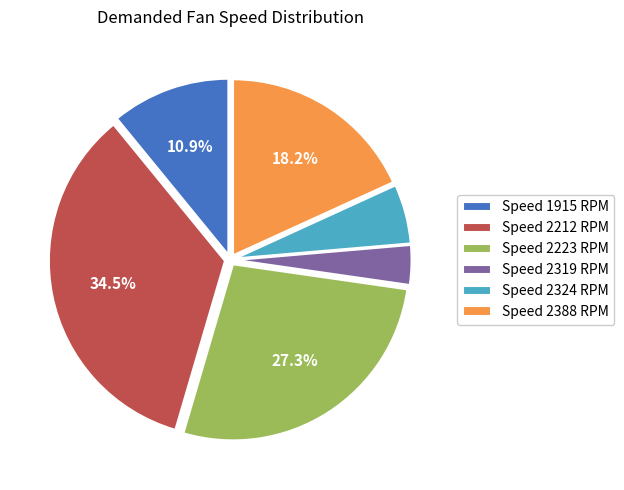

Do Speed 2324 RPM and Speed 2319 RPM together represent more than half of the pie?

No